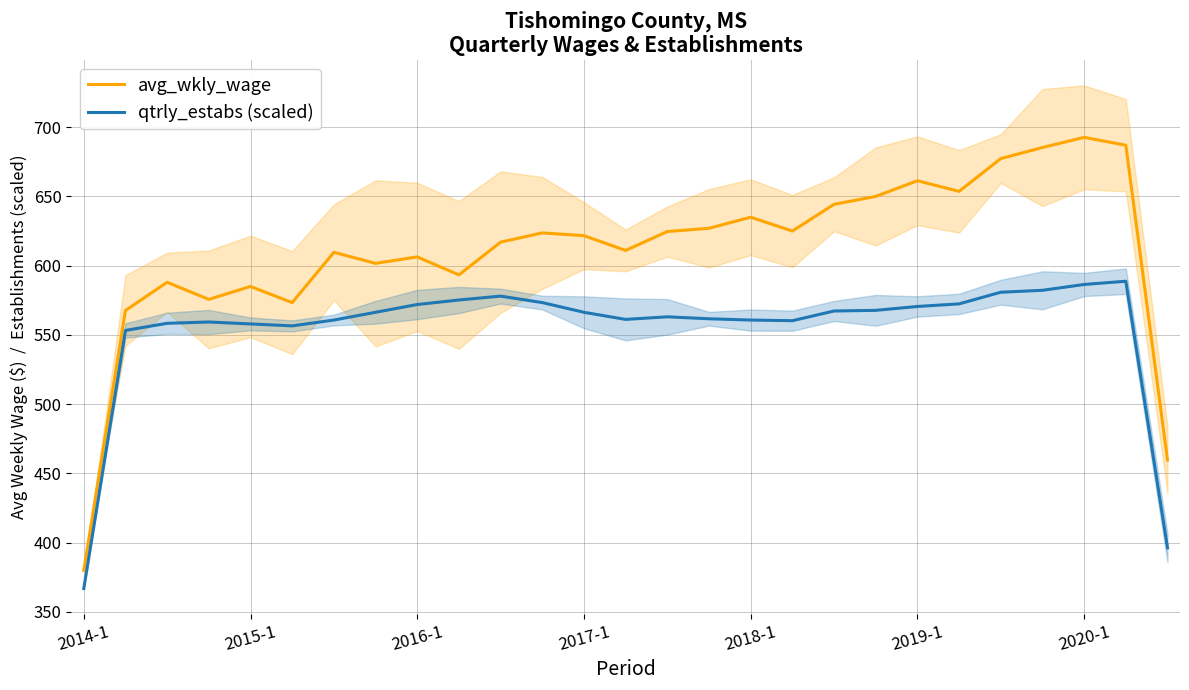

What is the maximum value for avg_wkly_wage?

692.7